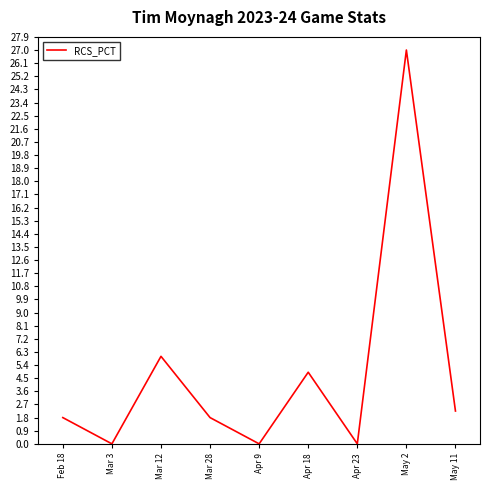

The value at Mar 3 is -15.6. True or false?

False